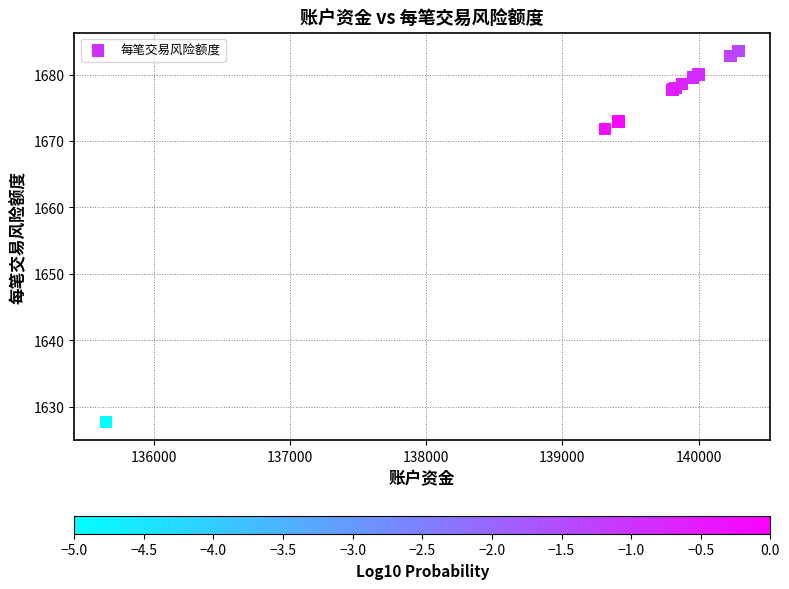

What Y value in the scatter plot is closest to 1655?

1671.8